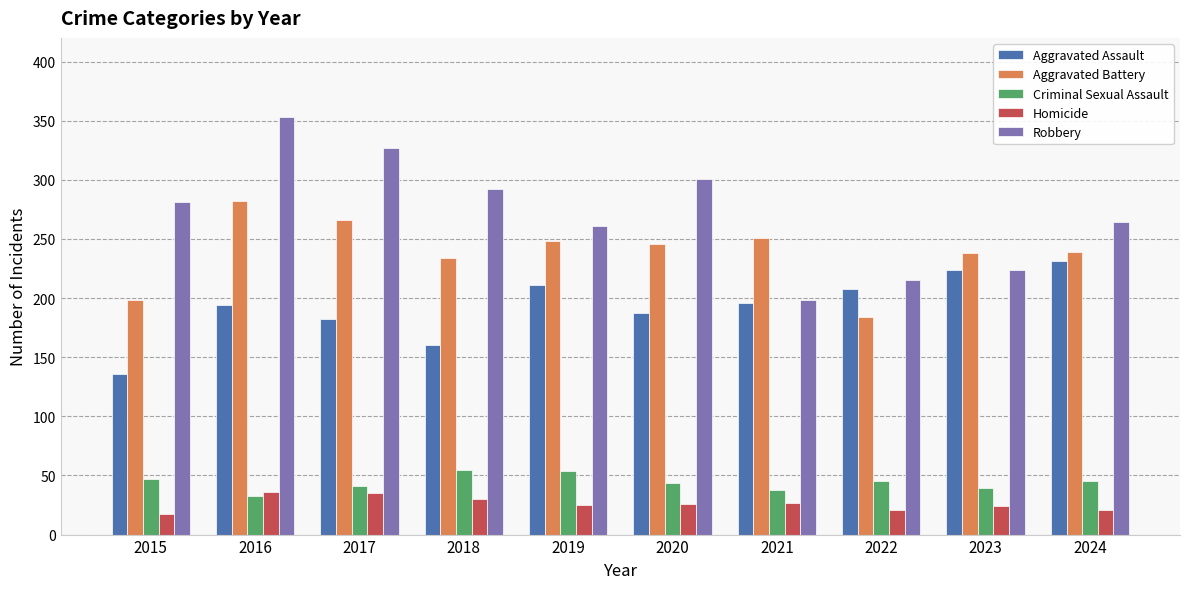

What are all the series names shown in the legend?

Aggravated Assault, Aggravated Battery, Criminal Sexual Assault, Homicide, Robbery